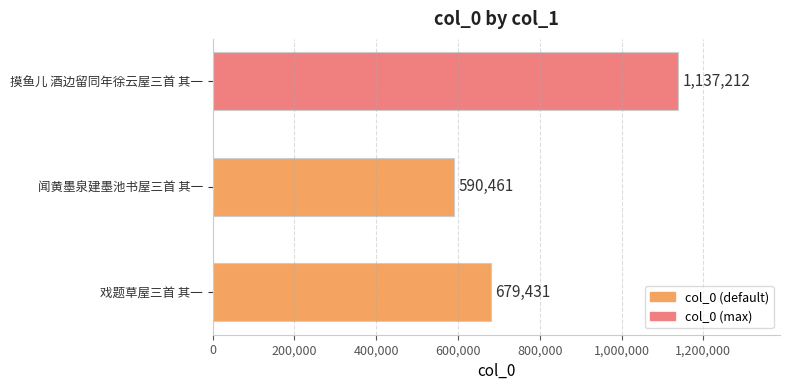

What is the change in value from 戏题草屋三首 其一 to 闻黄墨泉建墨池书屋三首 其一?

-88970